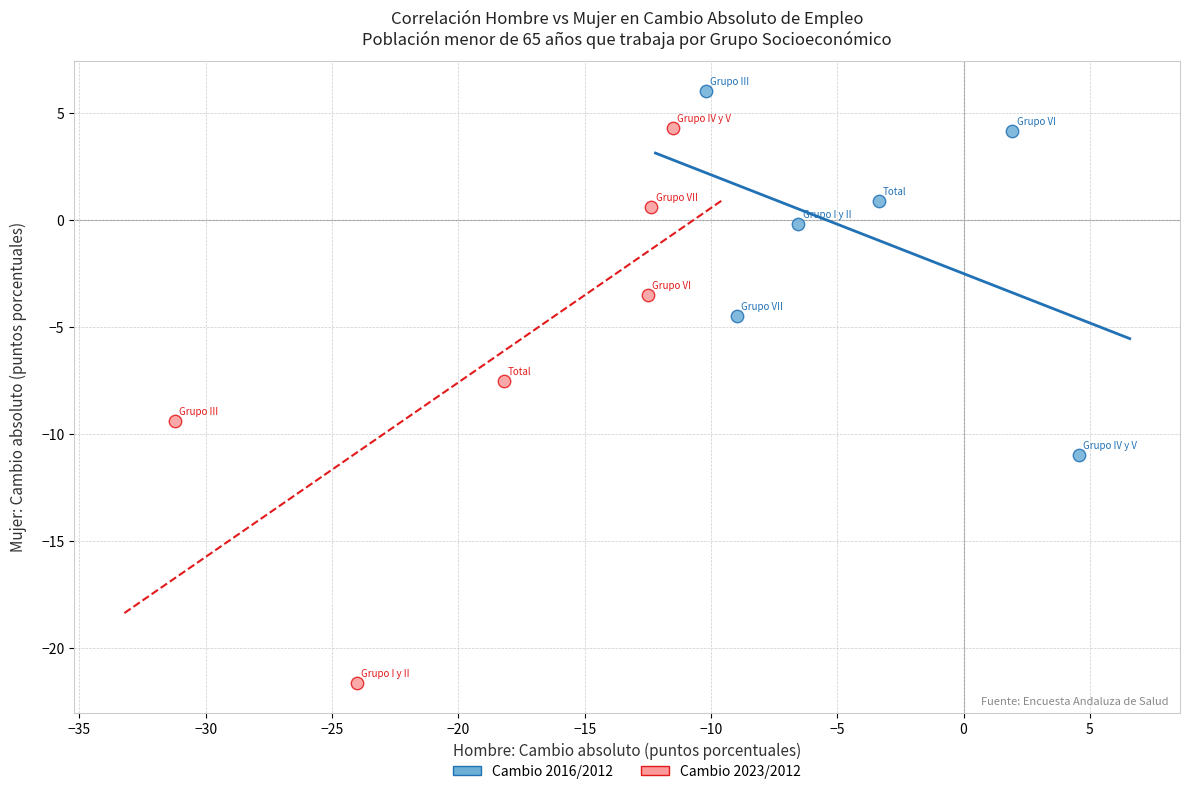

Which series reaches the minimum Y coordinate?

Cambio 2023/2012